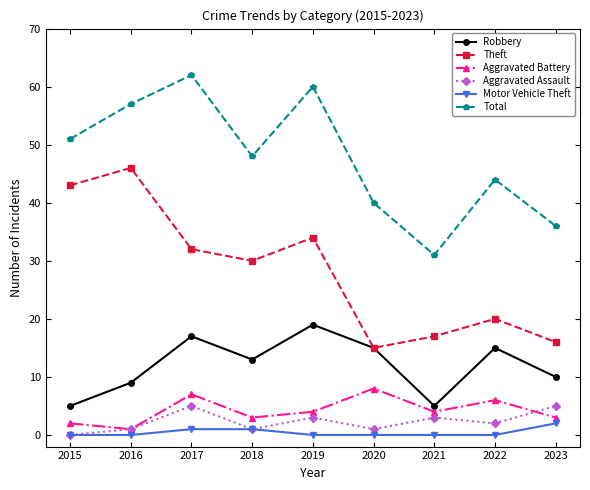

Which category has the lowest value in the Aggravated Assault series?

2015